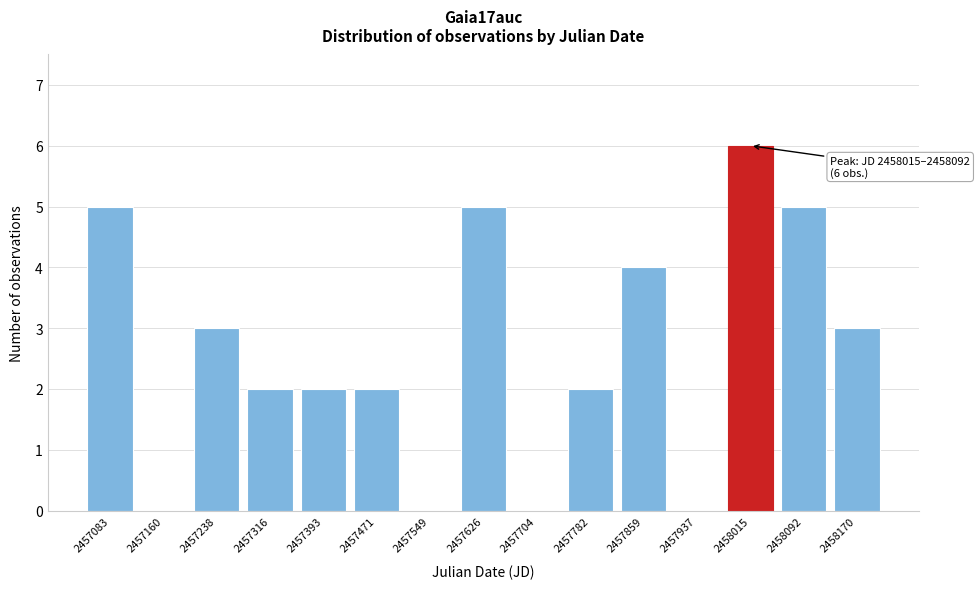

Reading left to right, transcribe all the data shown in this chart.

2457083=5	2457160=0	2457238=3	2457316=2	2457393=2	2457471=2	2457549=0	2457626=5	2457704=0	2457782=2	2457859=4	2457937=0	2458015=6	2458092=5	2458170=3